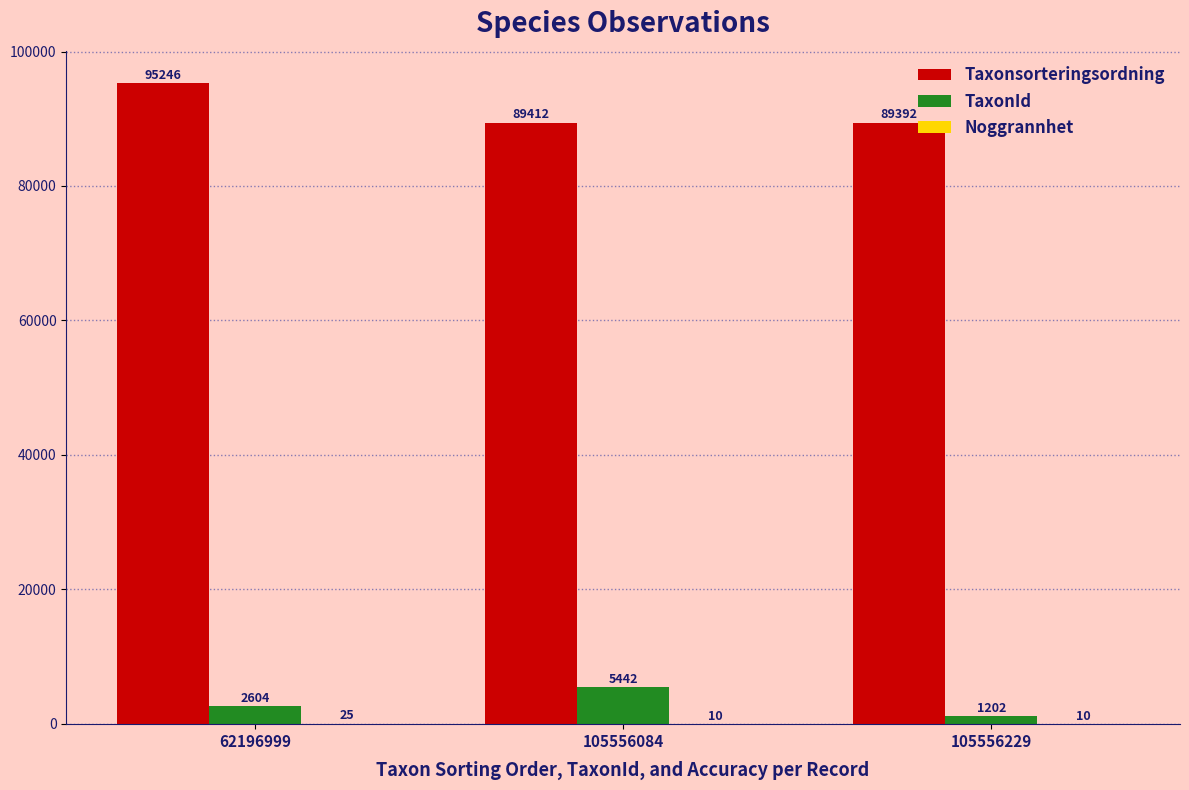

At which label is TaxonId closest to 3322?

62196999